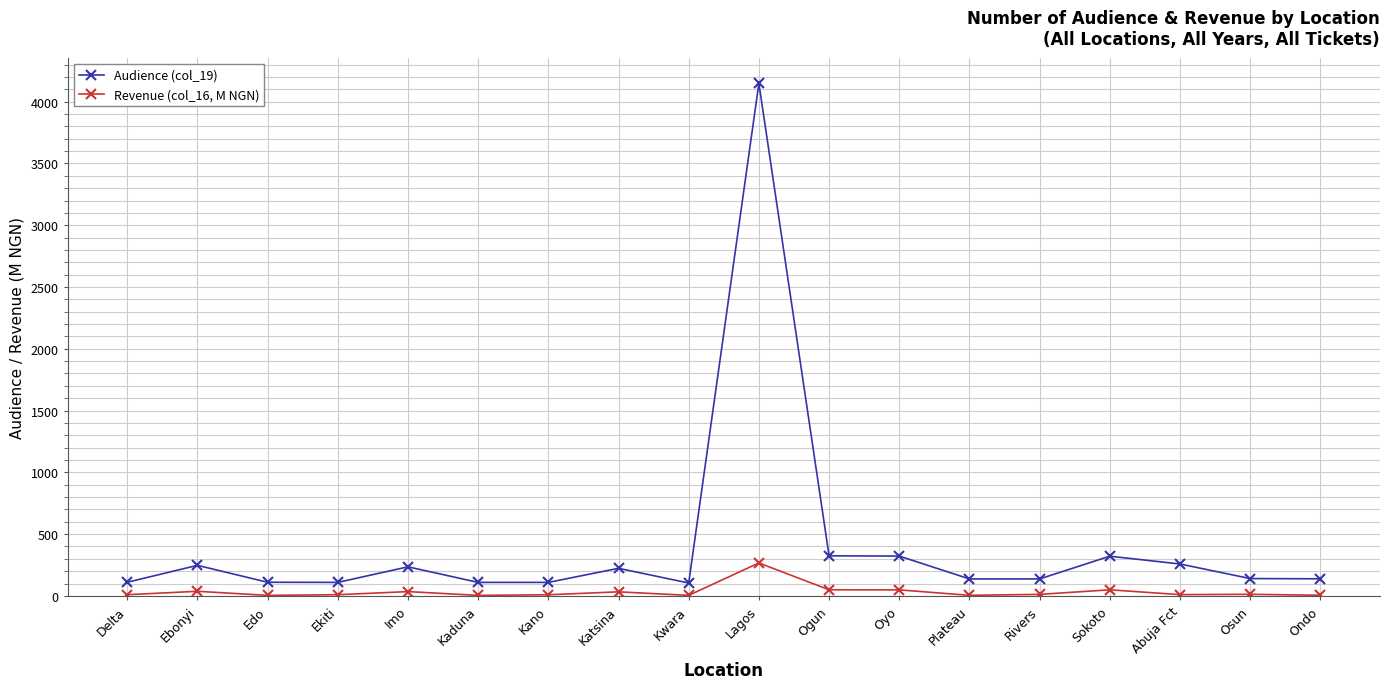

List the series in order of their overall mean, lowest first.

Revenue (col_16, M NGN), Audience (col_19)